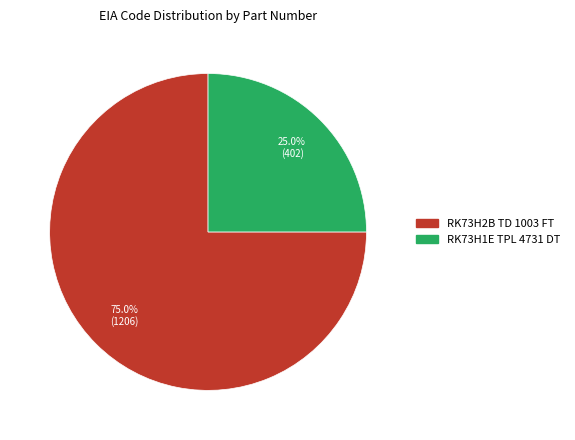

What percentage do RK73H1E TPL 4731 DT and RK73H2B TD 1003 FT together represent?

100.0%